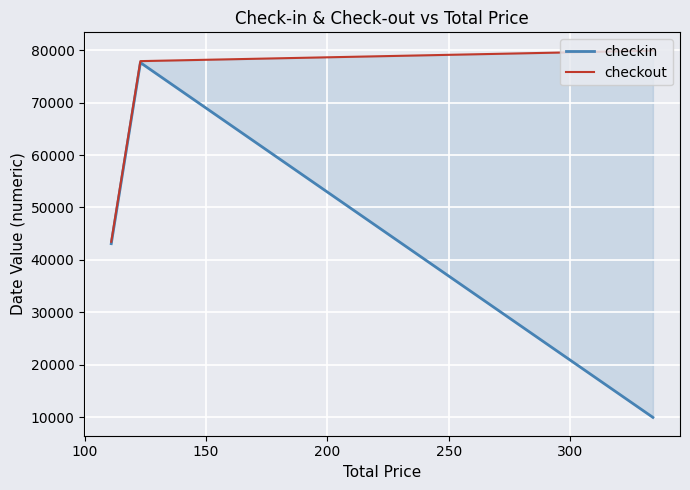

How many data points does each series have?

3